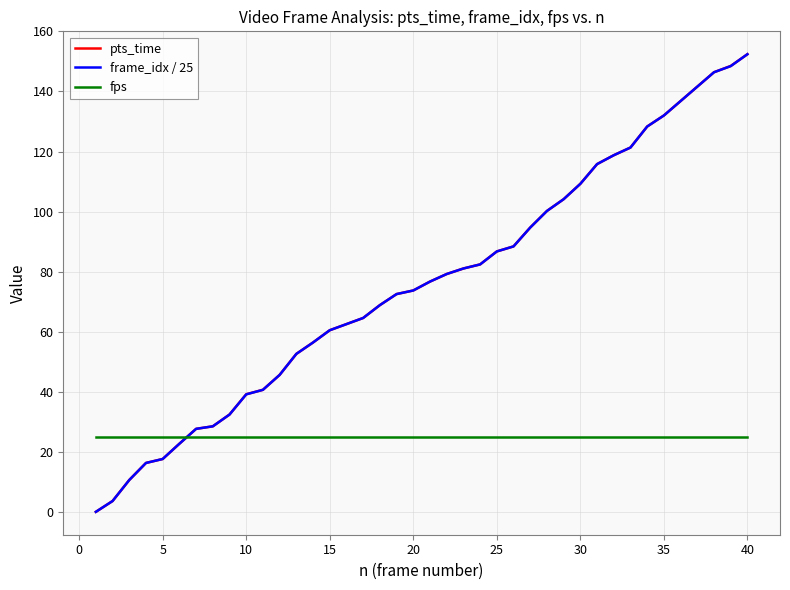

How many intersections are there between pts_time and fps?

1